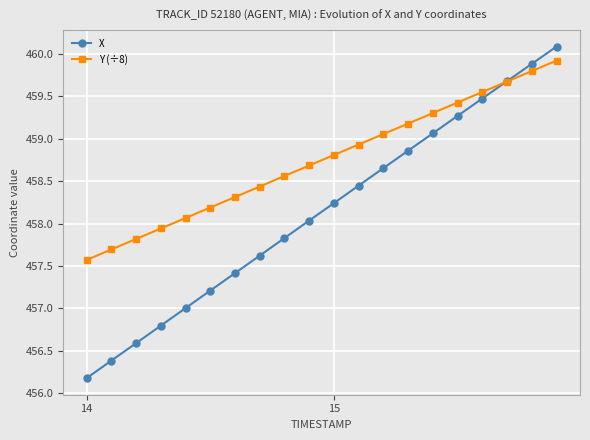

At how many categories does at least one series exceed 459?

8